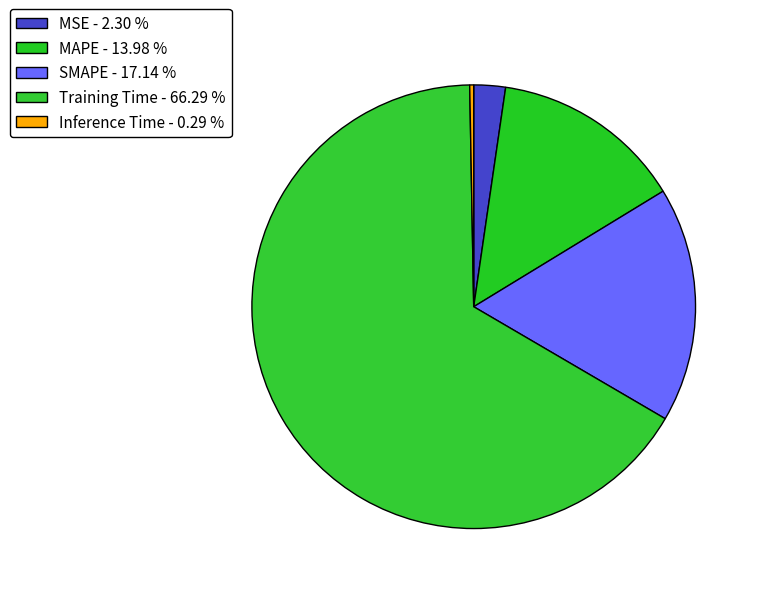

What percentage is the MSE slice, to the nearest percent?

2%